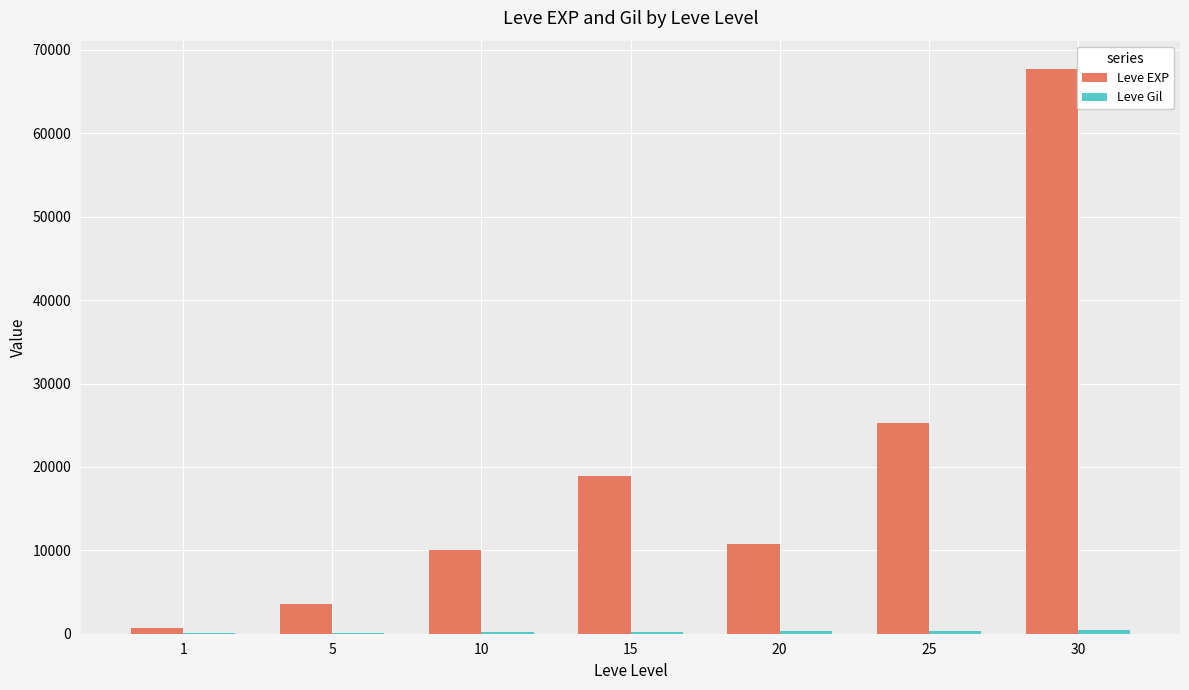

What is the approximate value of Leve EXP at 15?

18910